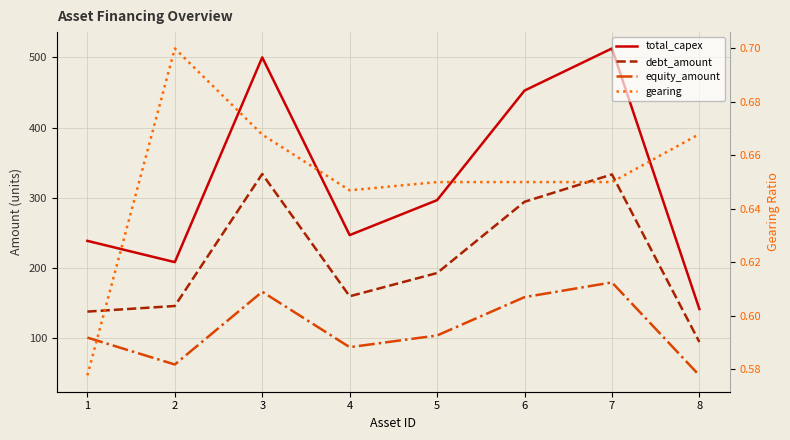

Which category has the lowest value in the debt_amount series?

8